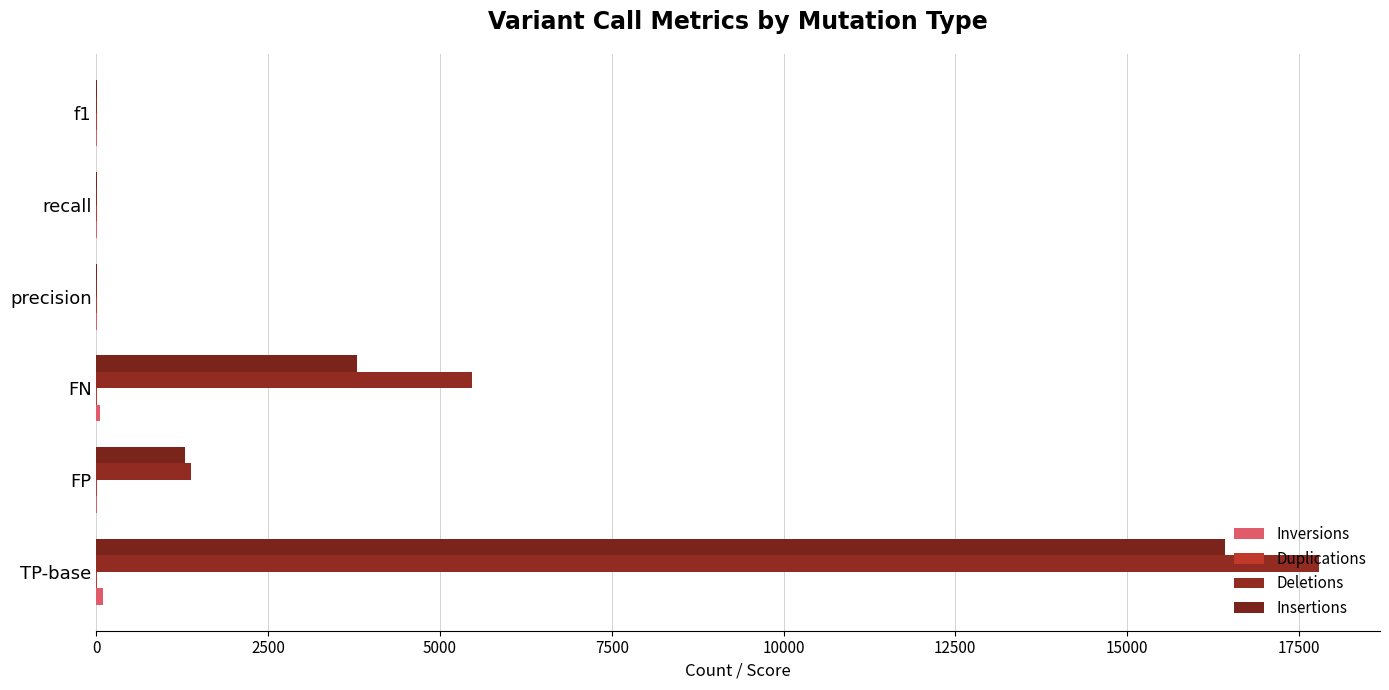

What is the greatest value displayed?

17792.0